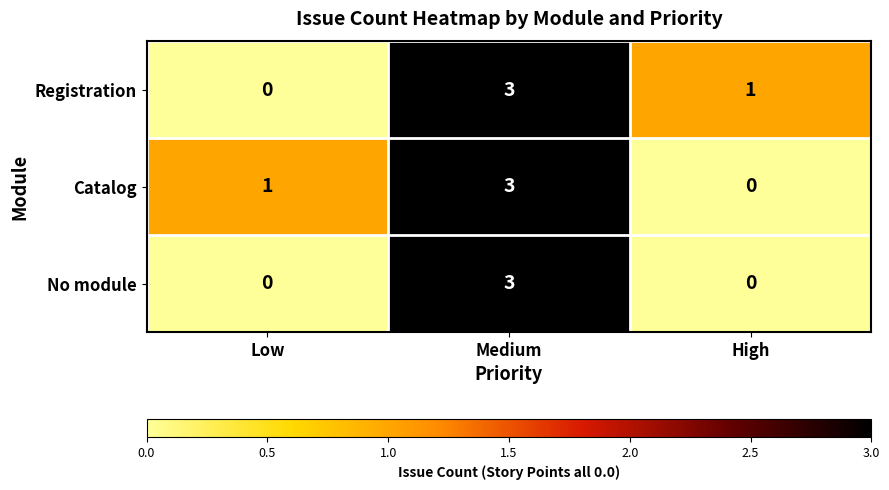

How many data points in Registration are less than 1?

1